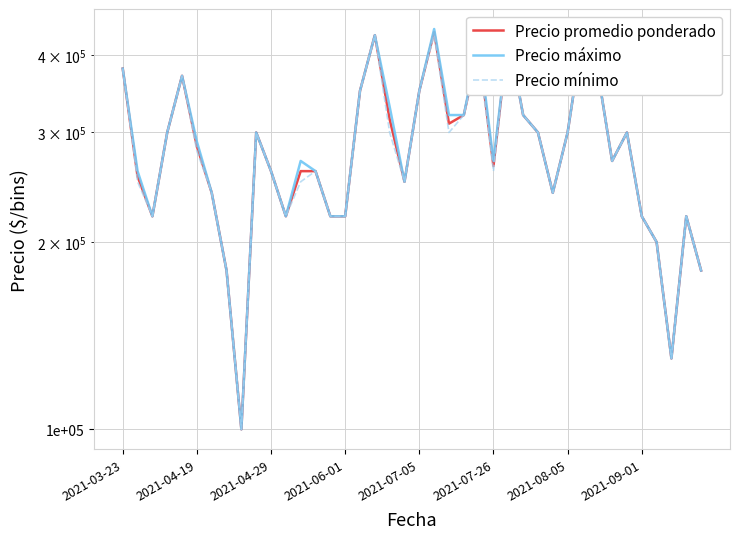

How many interior local peaks does the Precio promedio ponderado series have?

9